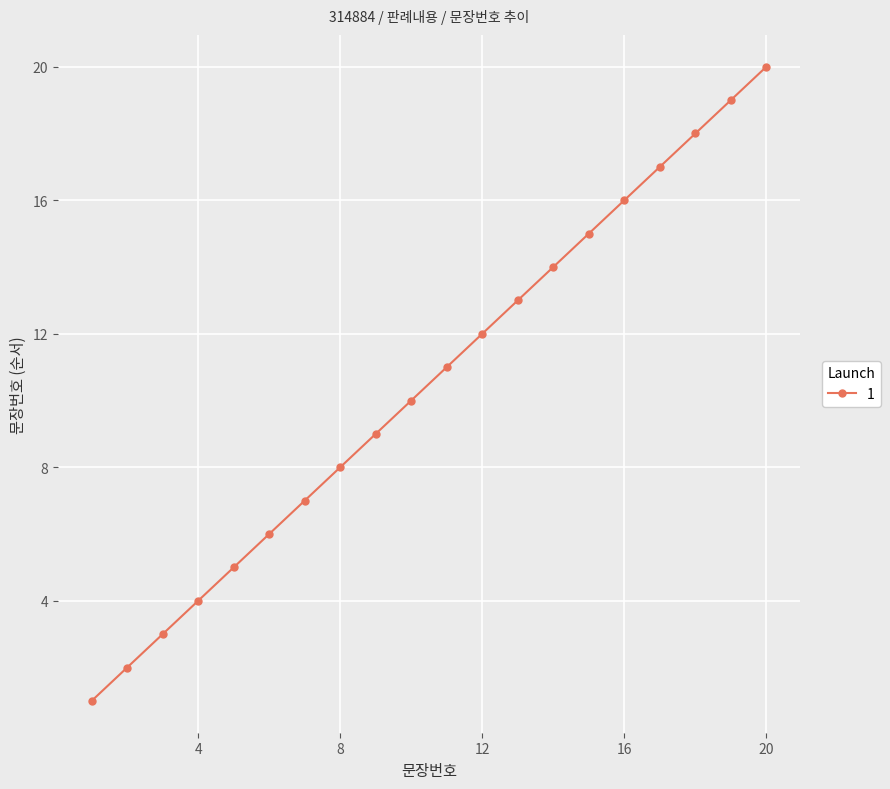

What is the value of the 2nd point from the left?

2